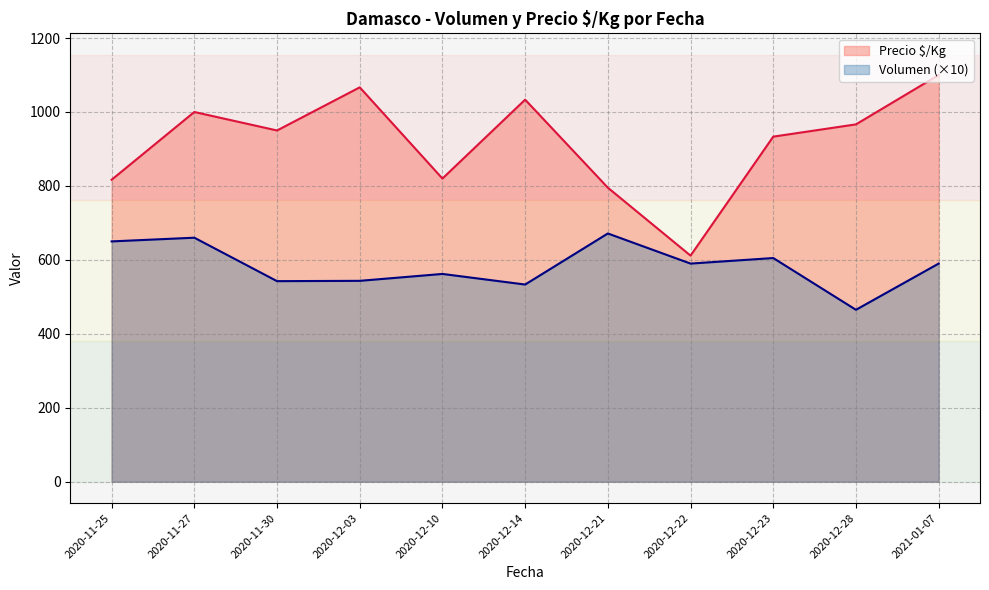

Is the value of Precio $/Kg at 2020-11-30 greater than the value of Volumen at 2020-12-22?

Yes